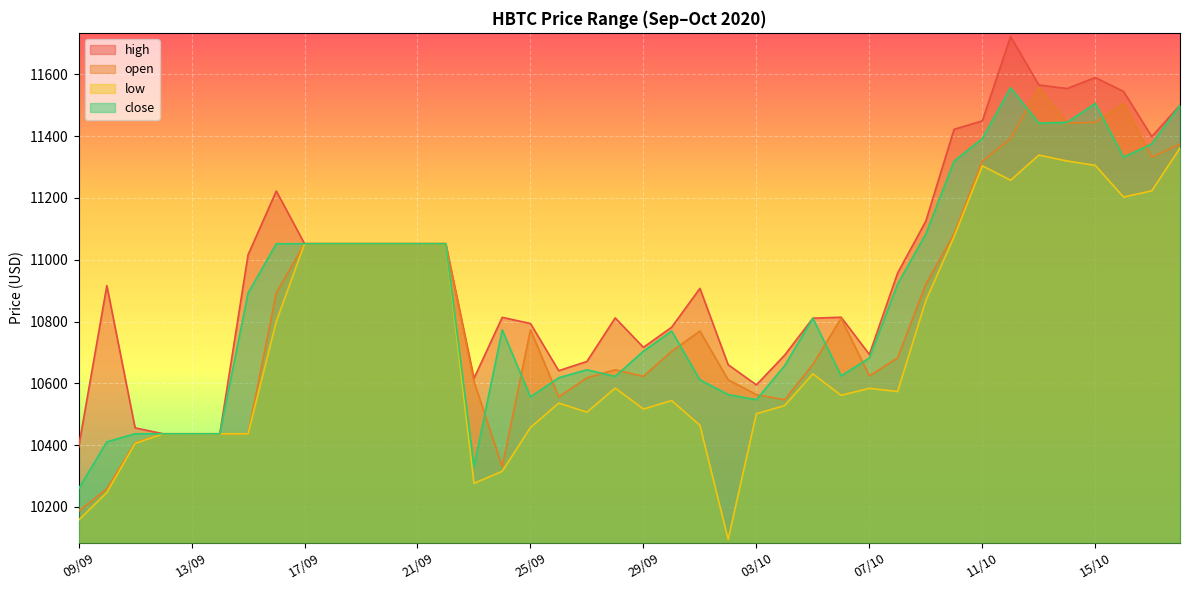

At which label does close reach its minimum?

09/09